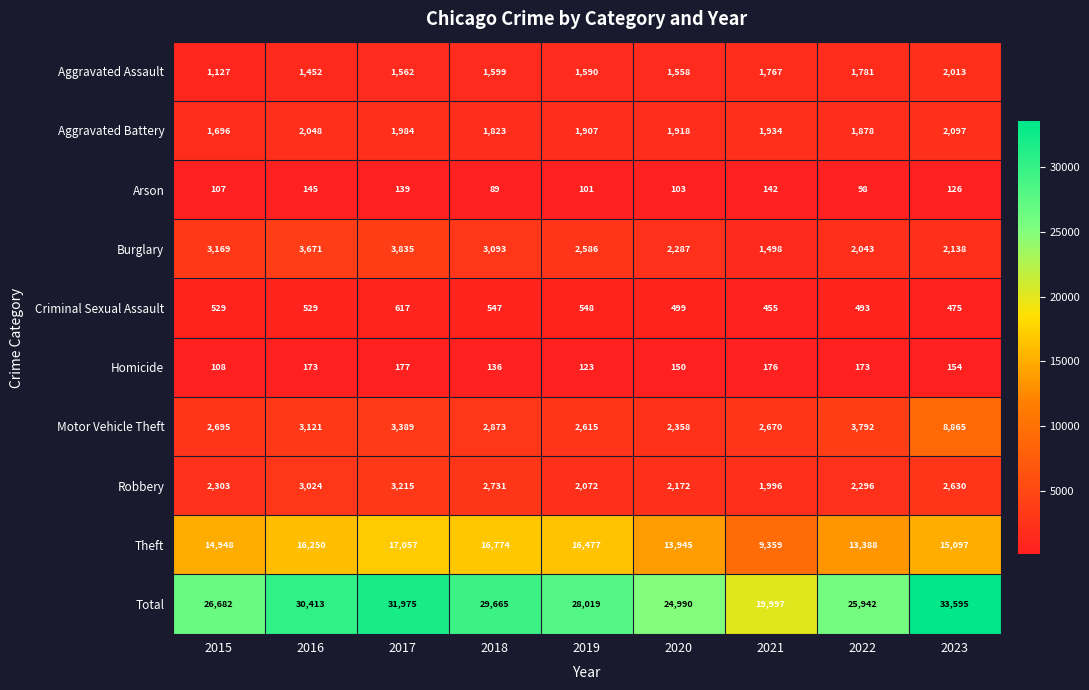

Rank the series at 2022 from highest to lowest value.

Total, Theft, Motor Vehicle Theft, Robbery, Burglary, Aggravated Battery, Aggravated Assault, Criminal Sexual Assault, Homicide, Arson